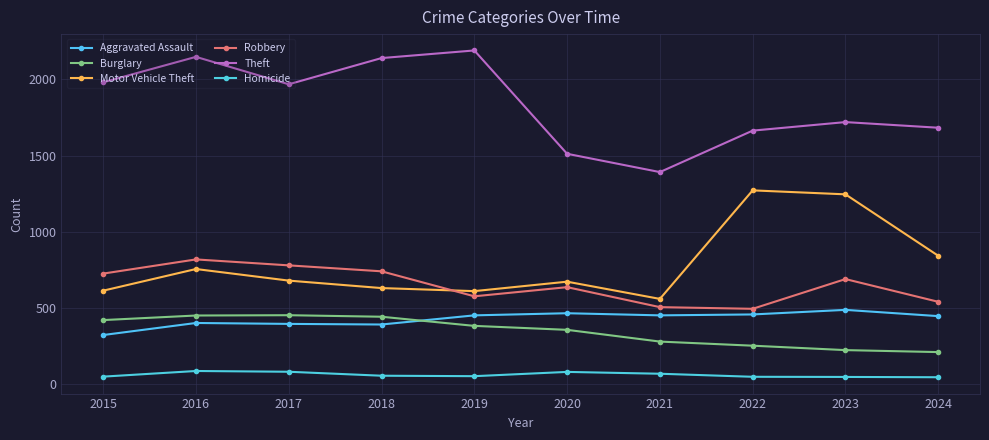

What is the difference between the maximum and minimum values in the Robbery series?

324